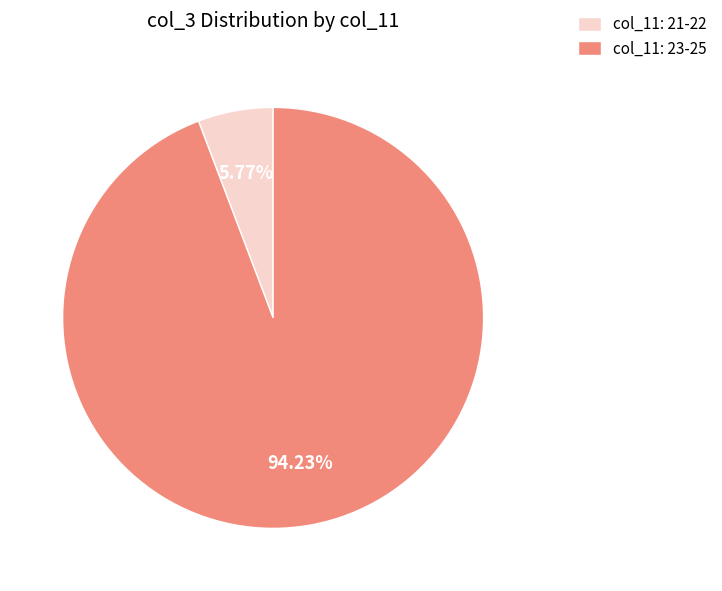

What is the majority slice?

col_11: 23-25